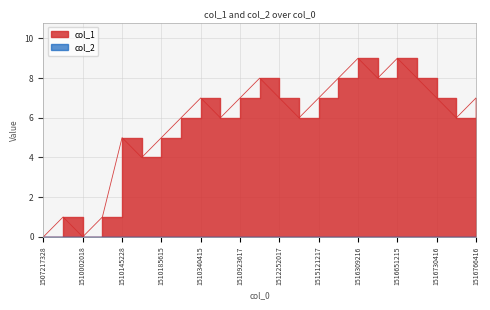

What is the value of the 15th point from the left?

7